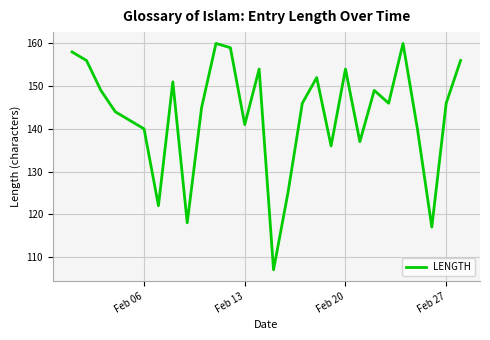

What is the difference between the maximum and minimum values?

53